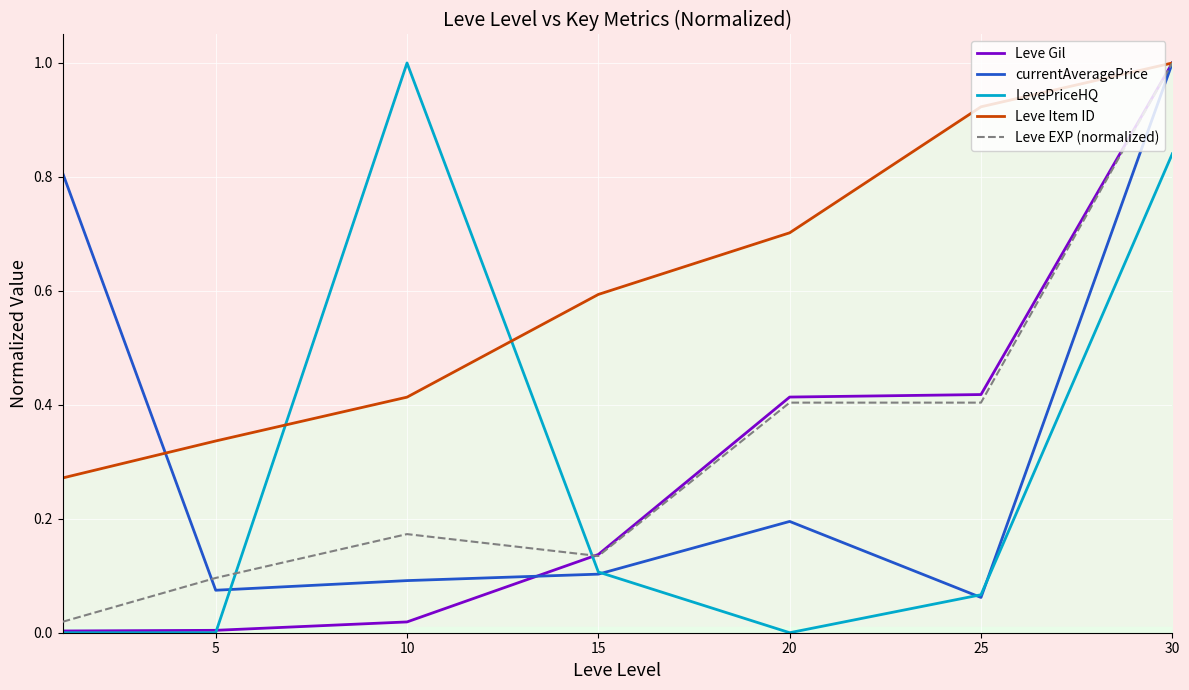

After their last crossing, which series has the higher values: Leve EXP (normalized) or LevePriceHQ?

Leve EXP (normalized)